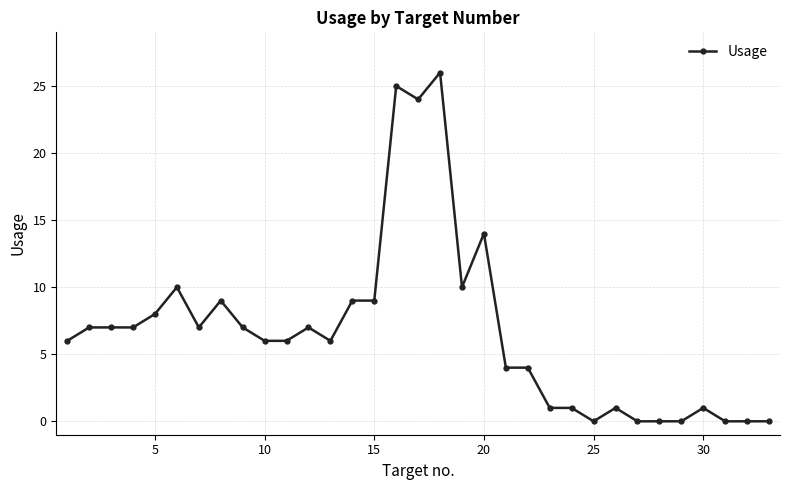

What is the greatest value displayed?

26